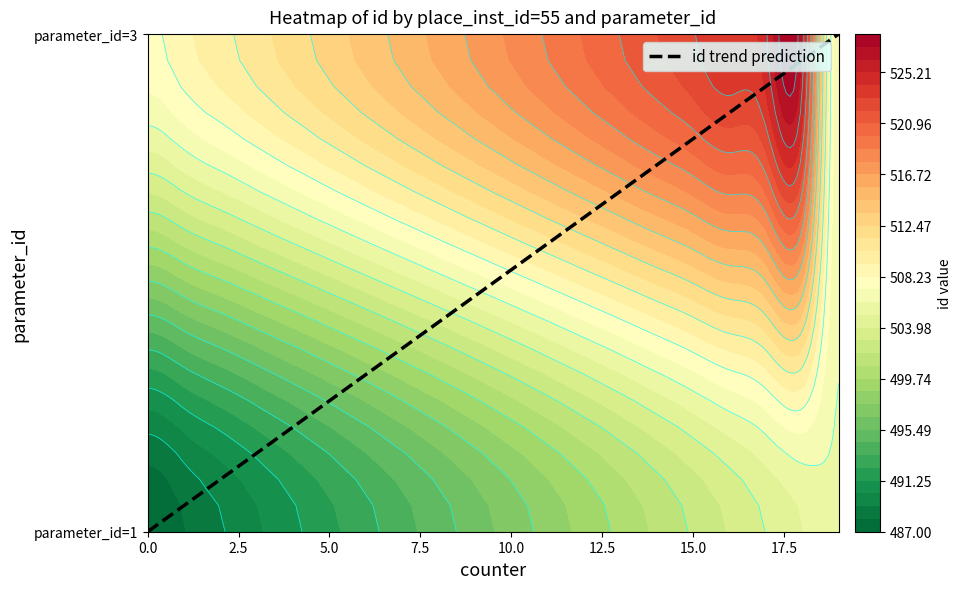

Is the value of 3 at 8 greater than the value of 1 at 16?

Yes